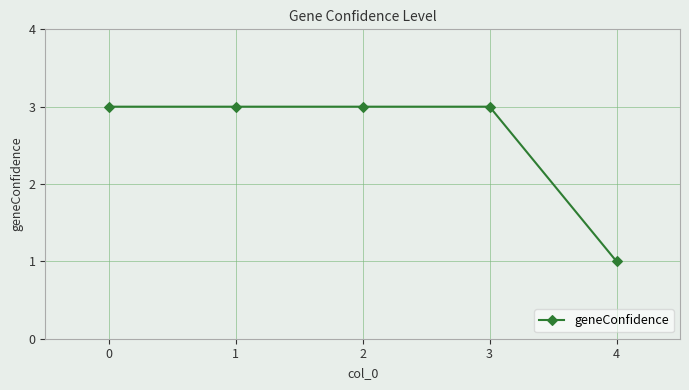

How many data points are less than 3?

1